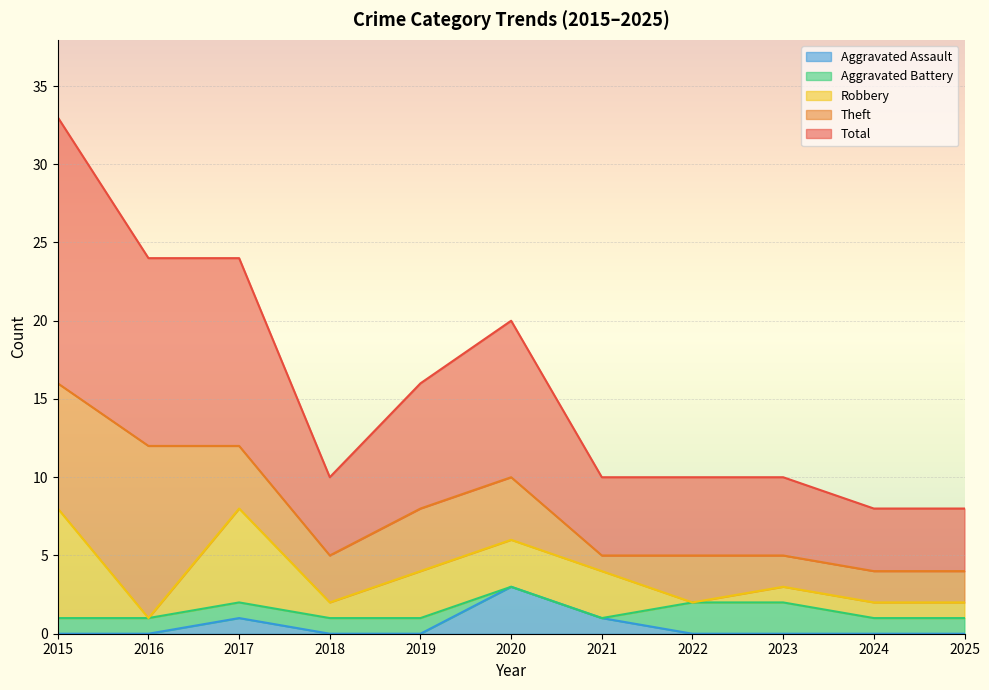

What are all the series names shown in the legend?

Aggravated Assault, Aggravated Battery, Robbery, Theft, Total